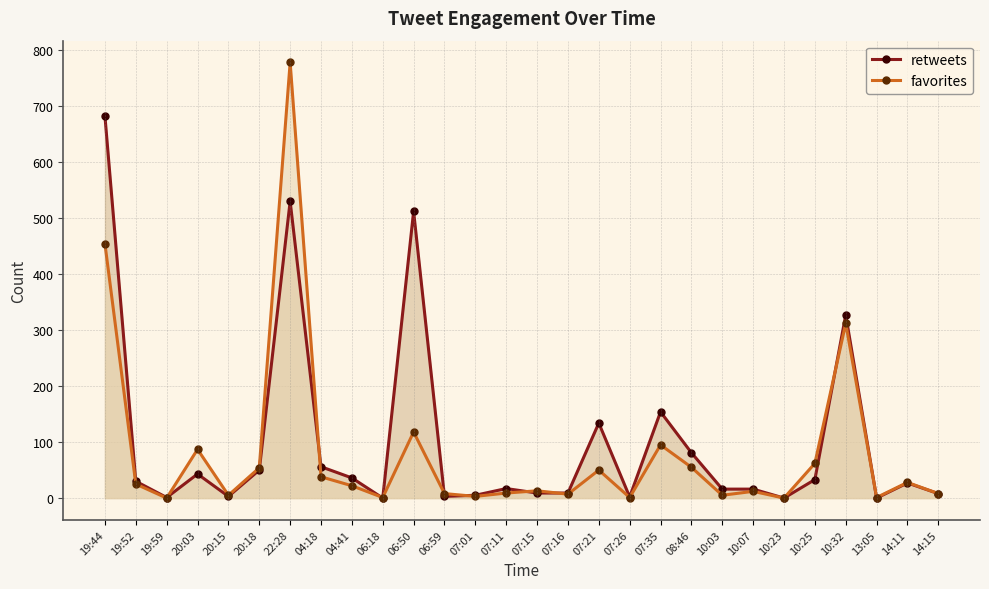

What is the average value of the favorites series?

80